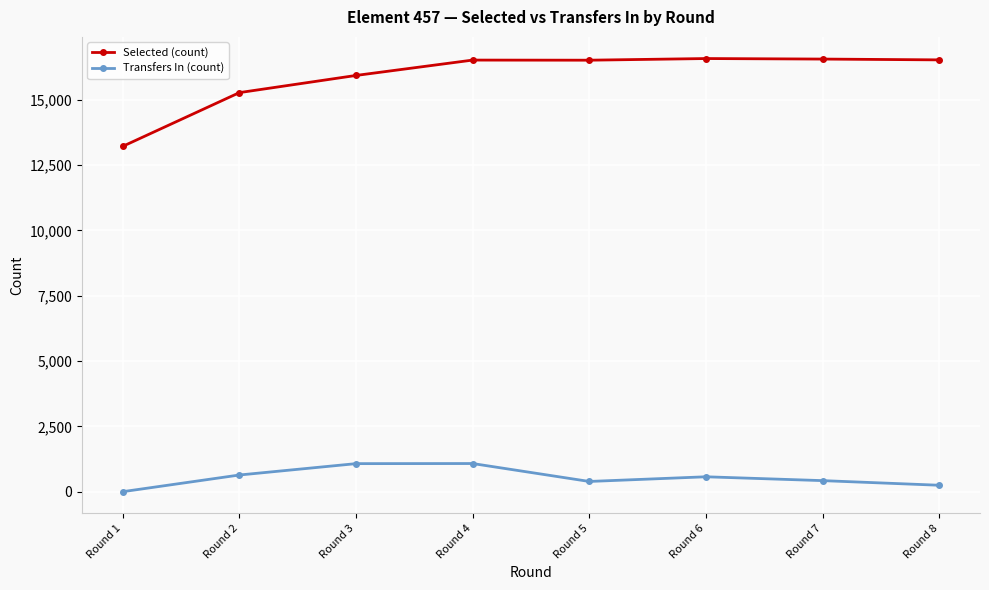

True or false: Selected (count) has a value of 15929 at Round 3.

True